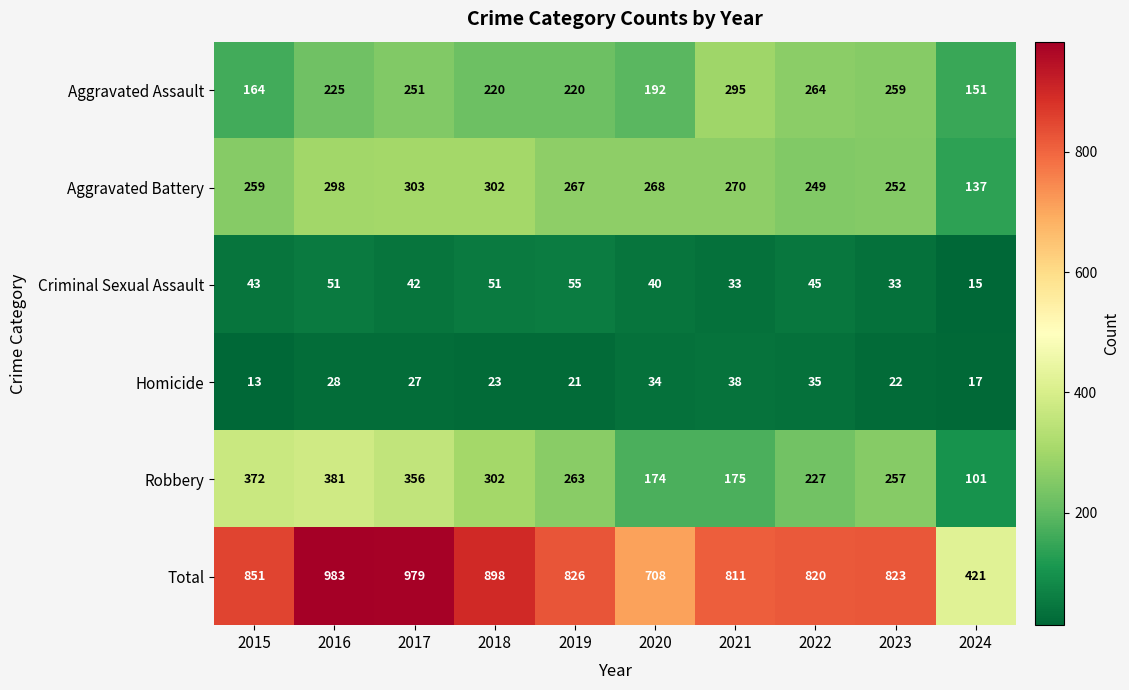

True or false: Robbery has a value of 263 at 2019.

True